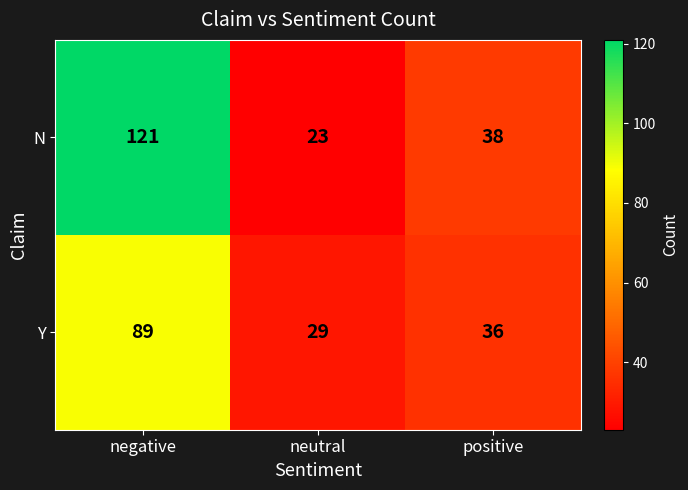

Count the number of categories in the chart.

3